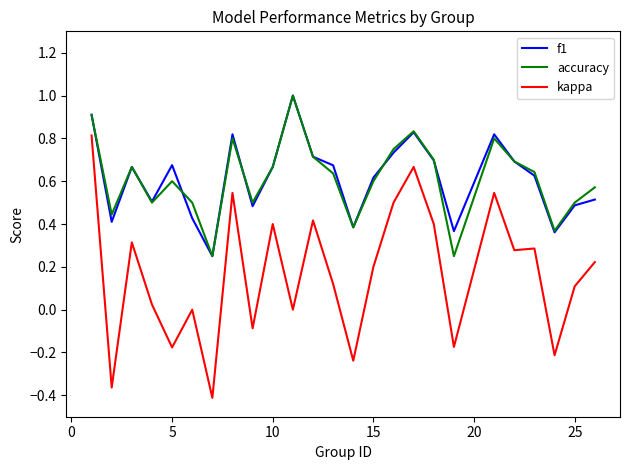

Which series has the largest range (max minus min)?

kappa